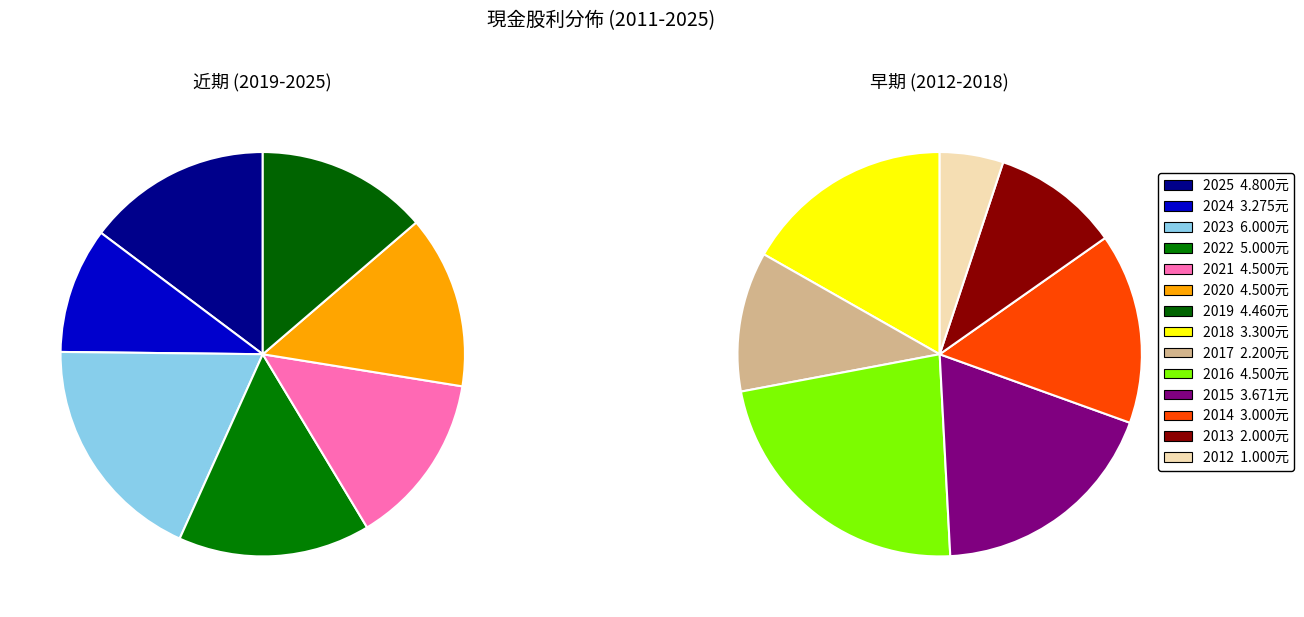

What is the largest slice in the pie chart?

2023